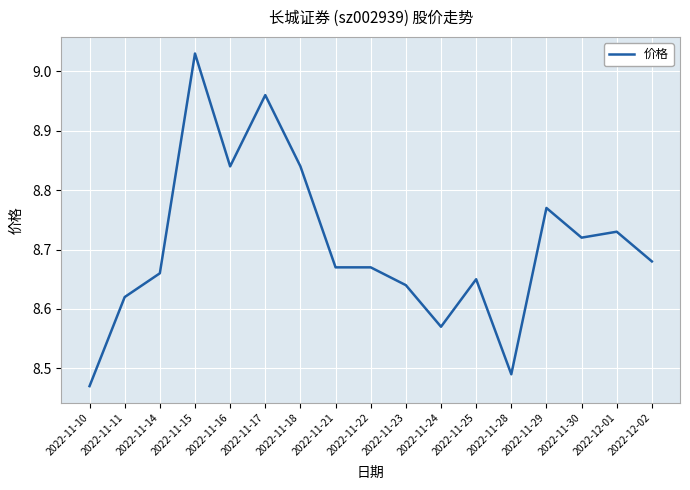

At which label is the value closest to 8?

2022-11-10